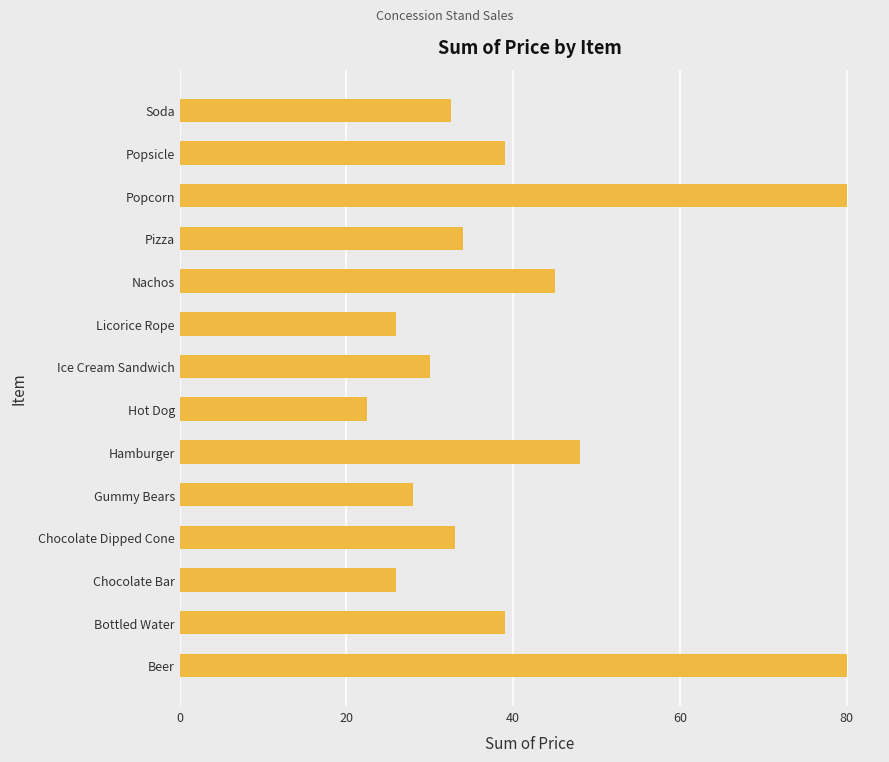

Are the bars grouped side by side (vs. stacked)?

No